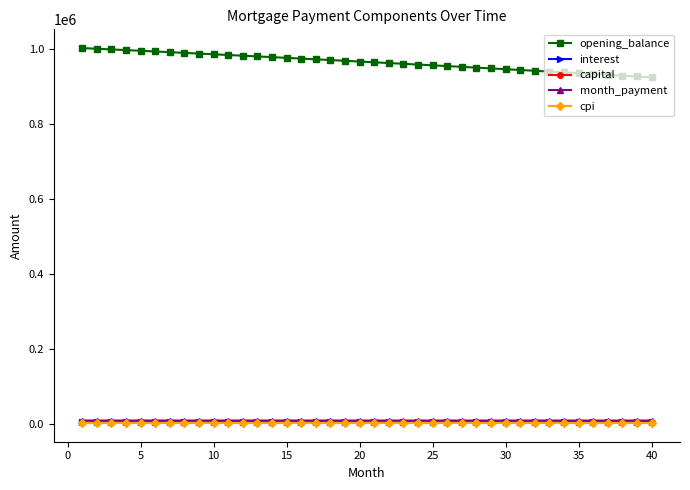

Is this an area chart (filled region under the line)?

No